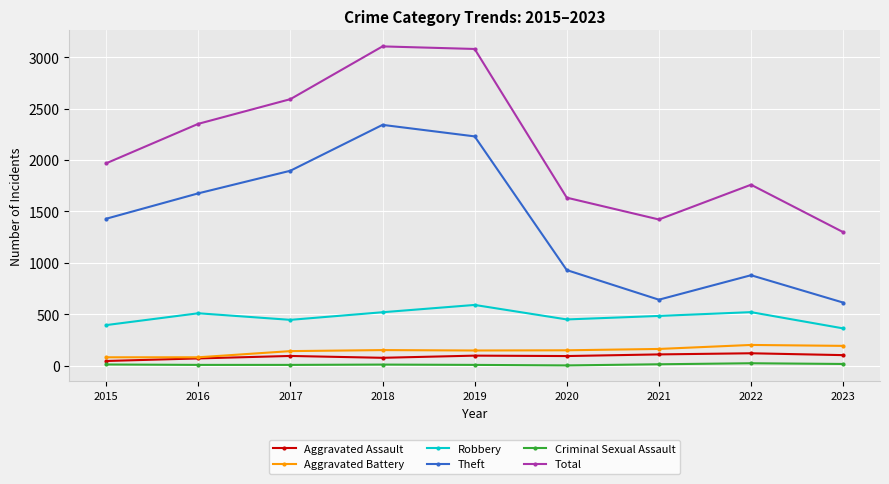

True or false: Robbery has more than 1 interior local peaks.

True